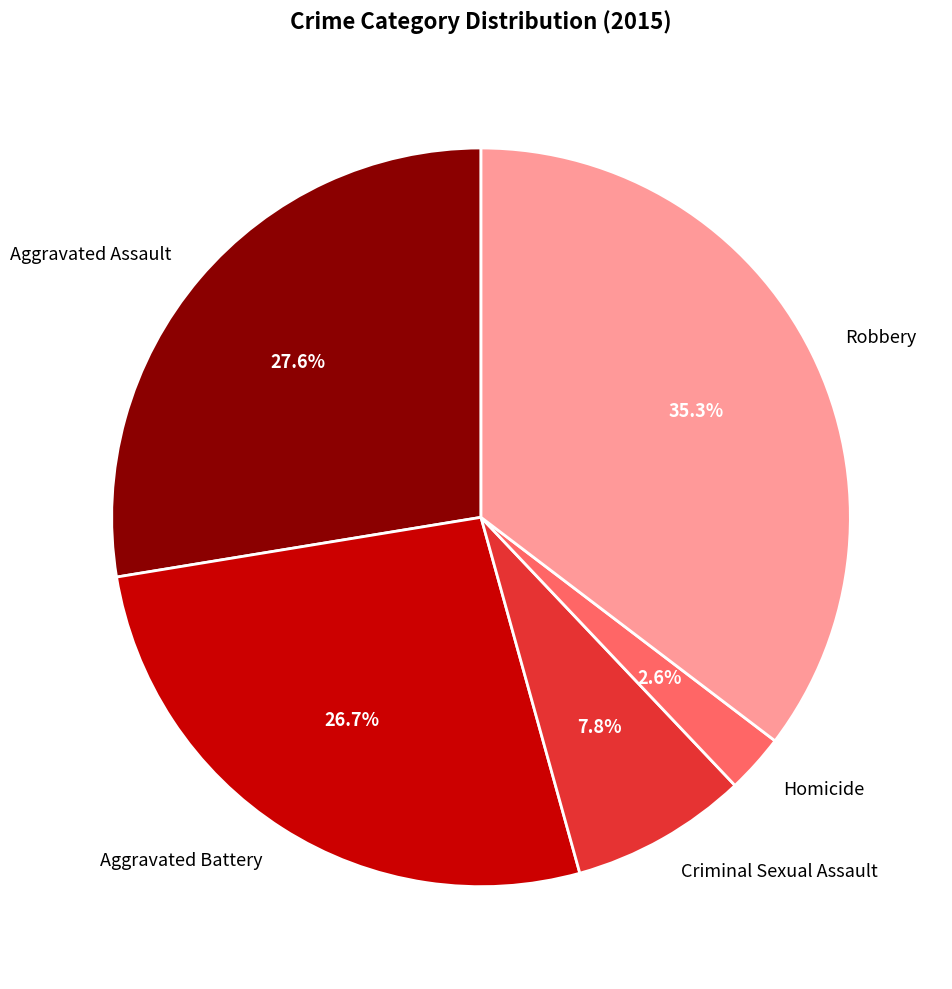

How many slices are in this pie chart?

5